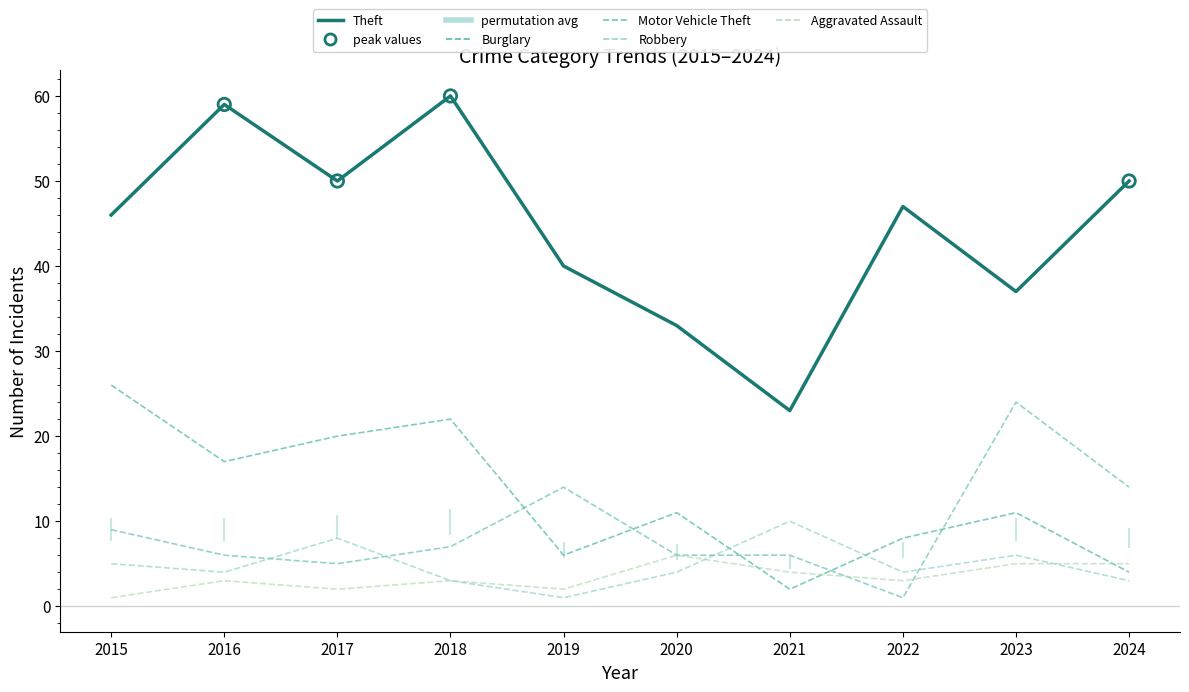

At how many categories does at least one series exceed 35?

8